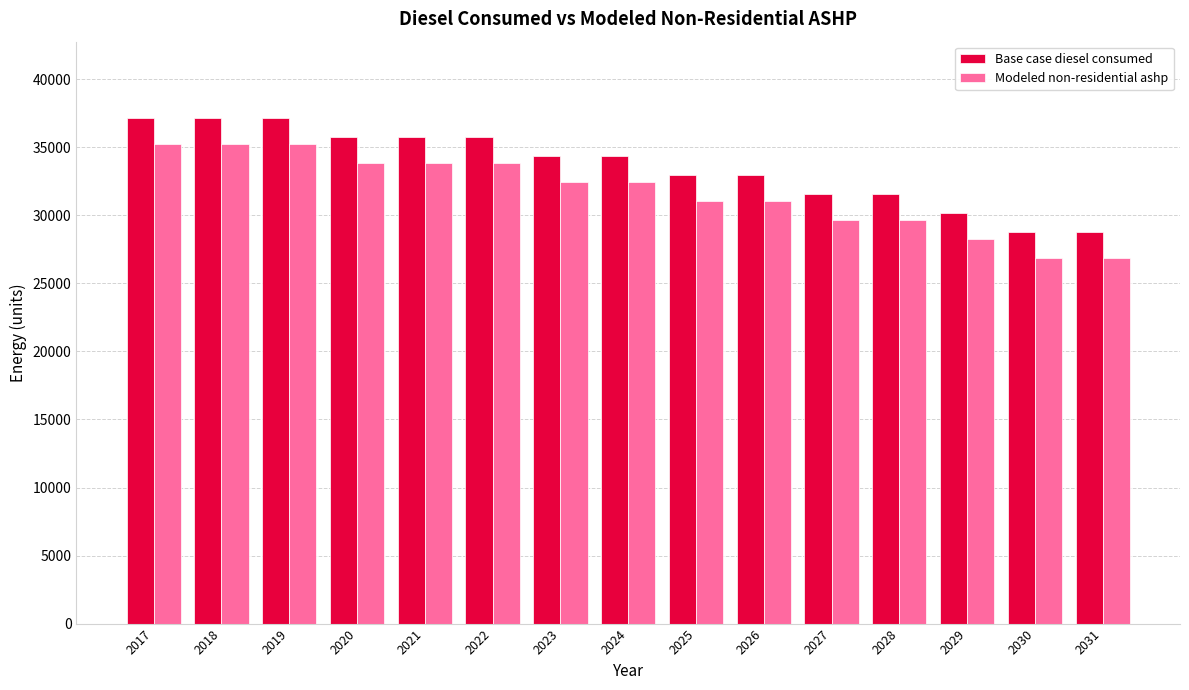

What is the approximate value of Modeled non-residential ashp at 2020?

33837.0